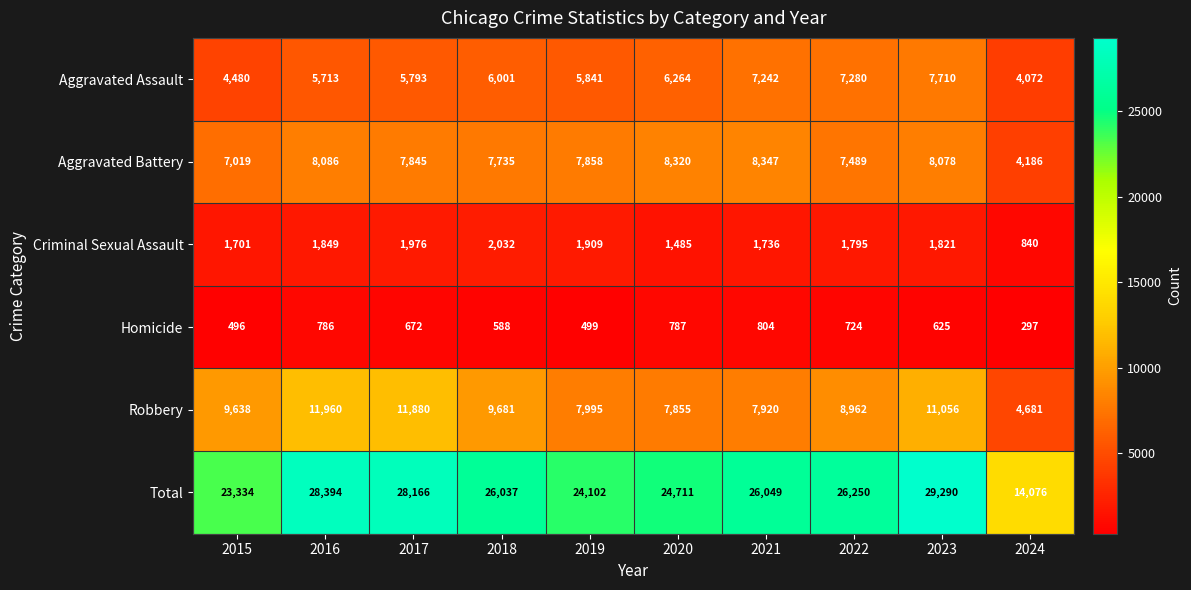

What is the difference between the highest and lowest values at 2020?

23924